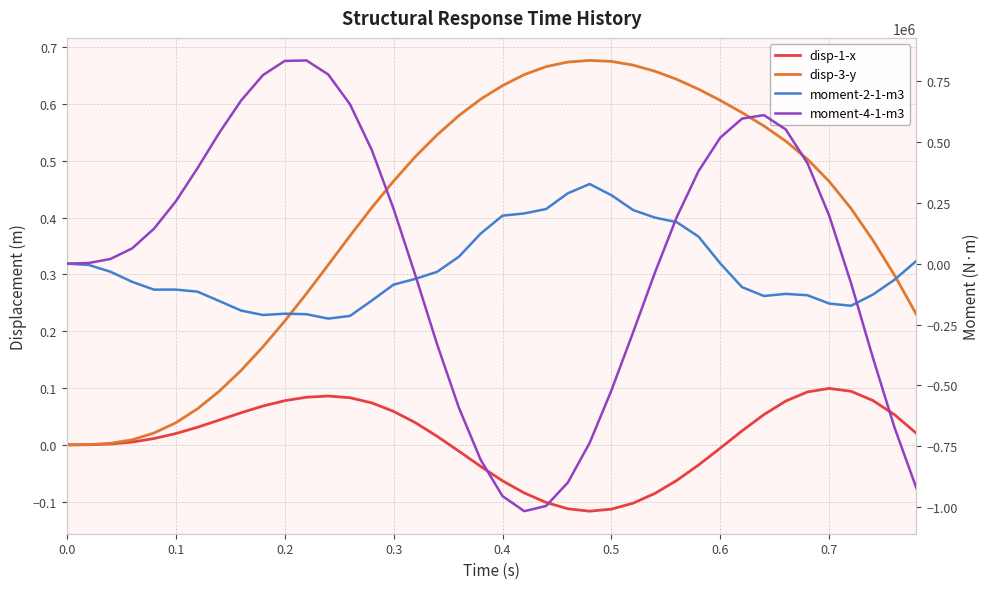

How many values in moment-2-1-m3 are below zero?

25